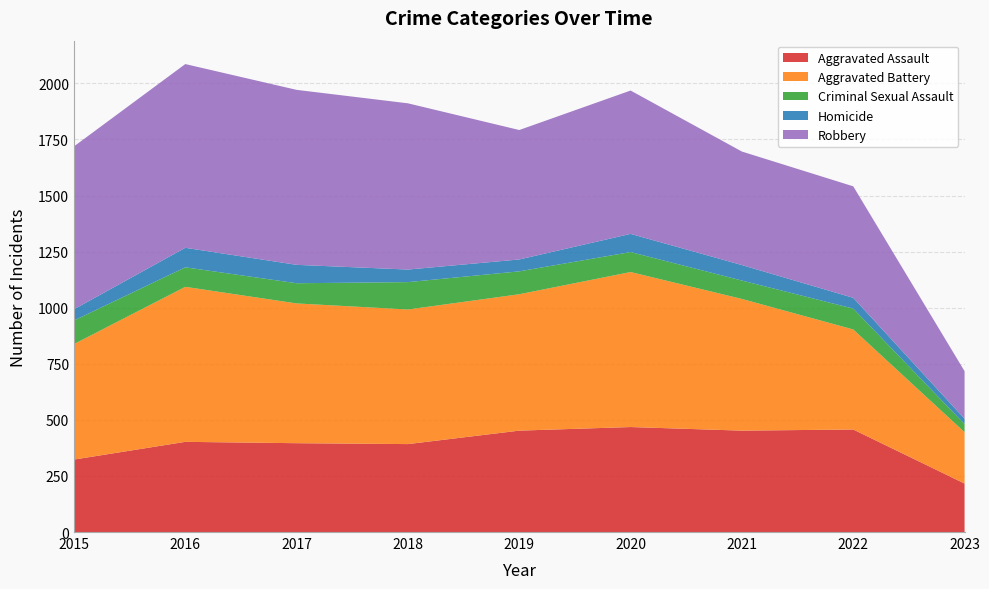

Reading left to right, list all the values displayed in this chart.

Aggravated Assault: 2015=323	2016=402	2017=396	2018=392	2019=452	2020=468	2021=452	2022=457	2023=216
Aggravated Battery: 2015=515	2016=691	2017=623	2018=600	2019=608	2020=691	2021=587	2022=446	2023=229
Criminal Sexual Assault: 2015=105	2016=87	2017=90	2018=122	2019=102	2020=89	2021=82	2022=93	2023=36
Homicide: 2015=50	2016=87	2017=82	2018=56	2019=53	2020=81	2021=69	2022=48	2023=24
Robbery: 2015=726	2016=819	2017=780	2018=741	2019=577	2020=639	2021=506	2022=497	2023=212